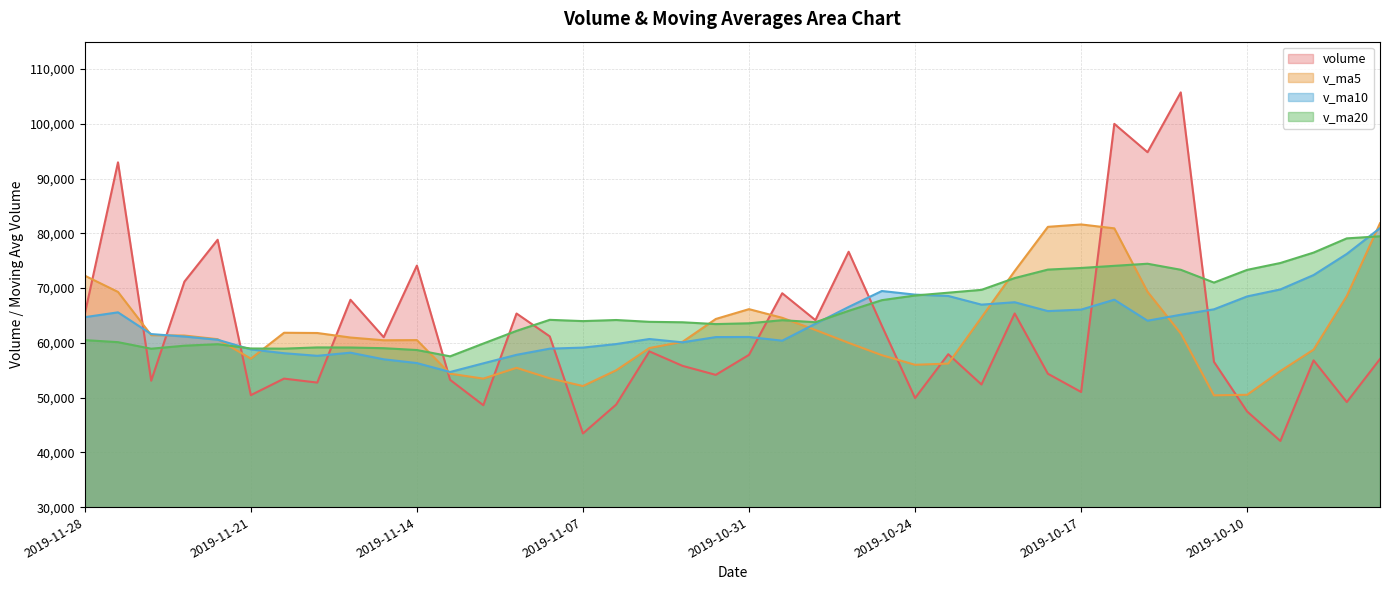

Reading left to right, transcribe all the data shown in this chart.

volume: 65283.0	92967.0	53092.1	71180.5	78828.7	50452.1	53472.0	52746.1	67867.9	61036.0	74108.3	53247.8	48614.4	65361.0	61186.2	43457.6	48730.0	58444.7	55796.8	54156.3	57813.0	69063.0	64149.2	76636.8	63122.7	49918.4	57931.7	52400.3	65369.5	54361.3	51030.2	99992.2	94815.7	105738.3	56542.0	47463.0	42088.7	56805.8	49186.0	57058.1
v_ma5: 72270.2	69304.1	61405.1	61335.9	60673.3	57114.8	61846.1	61801.2	60974.9	60473.5	60503.5	54373.4	53469.8	55435.9	53523.1	52117.1	54988.2	59054.8	60195.6	64363.6	66156.9	64578.0	62351.8	60002.0	57748.5	55996.3	56218.6	64630.7	73113.8	81187.6	81623.7	80910.2	69329.5	61727.6	50417.1	50520.3	54855.9	58761.4	68547.9	81838.0
v_ma10: 64692.5	65575.1	61603.1	61155.4	60573.4	58809.2	58109.7	57635.5	58205.4	56998.3	56310.3	54680.8	56262.3	57815.8	58943.3	59137.0	59783.1	60703.3	60098.8	61056.1	61076.6	60398.3	63491.2	66557.9	69468.1	68810.0	68564.4	66980.1	67420.7	65802.3	66072.0	67883.1	64045.5	65137.7	66127.6	68482.3	69760.7	72382.4	76242.6	80956.5
v_ma20: 60501.4	60127.9	58932.7	59485.6	59758.4	58973.1	58946.4	59169.4	59152.1	59027.2	58693.4	57539.6	59876.8	62186.8	64205.7	63973.5	64173.8	63841.7	63759.8	63429.2	63574.3	64140.7	63768.4	65847.8	67797.8	68646.1	69162.6	69681.3	71831.7	73379.4	73675.6	74067.6	74449.9	73350.8	71008.0	73330.2	74583.2	76483.2	79080.4	79464.0